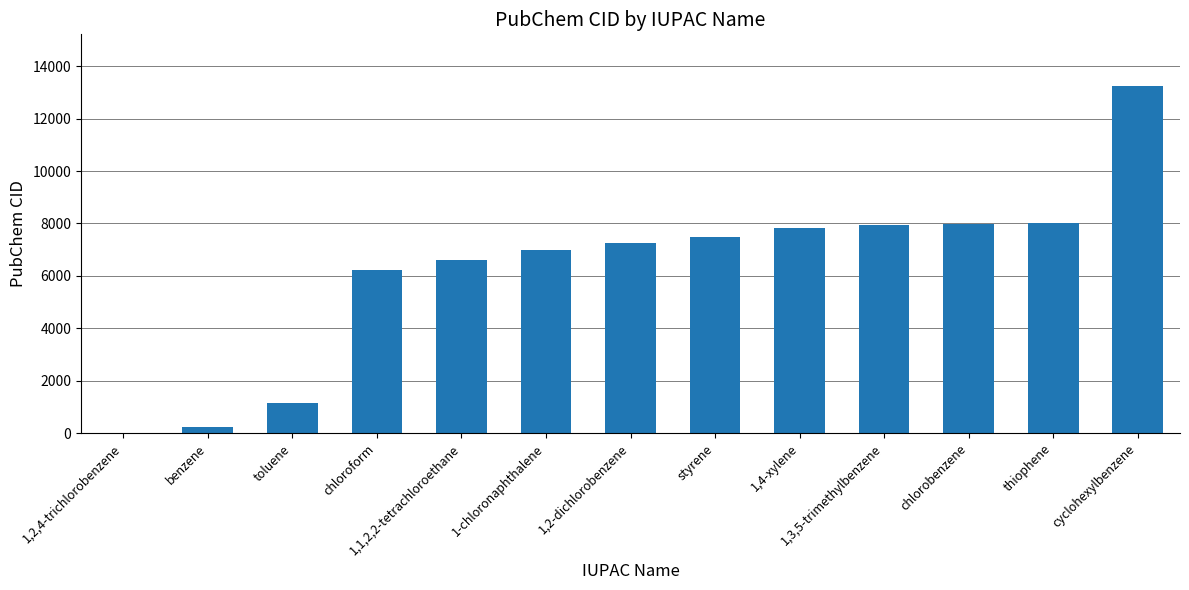

Between toluene and styrene, which is larger?

styrene